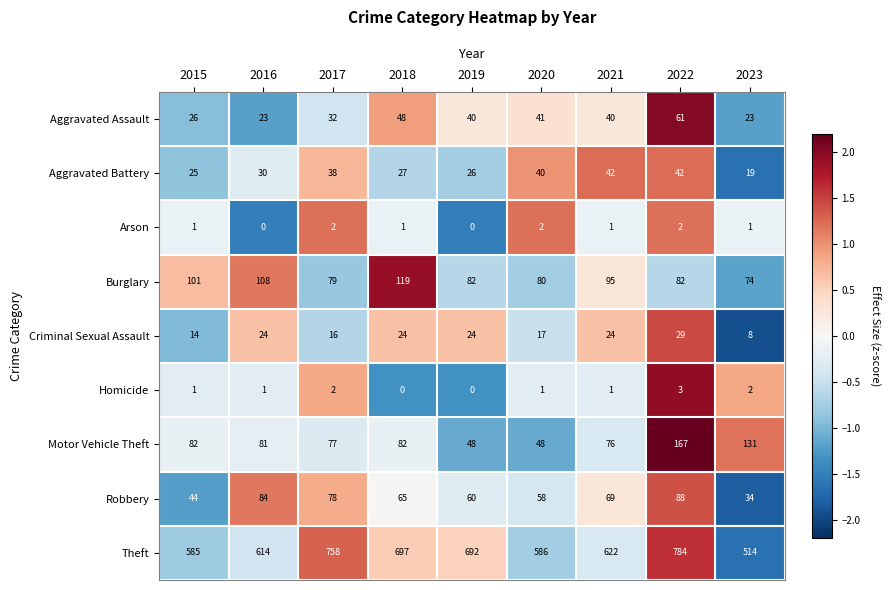

Read the Motor Vehicle Theft value at 2015.

82